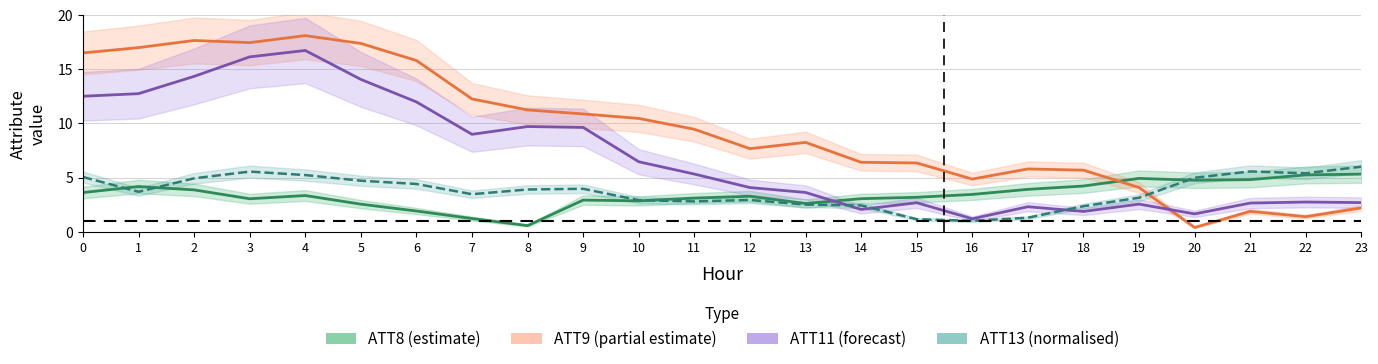

Reading left to right, what are all the values shown in this chart?

ATT8 (estimate): 3.6	4.2	3.9	3.0	3.3	2.5	1.9	1.2	0.6	2.9	2.8	3.1	3.3	2.6	3.0	3.2	3.4	3.9	4.2	4.9	4.7	4.8	5.2	5.3
ATT9 (partial estimate): 16.5	17.0	17.7	17.5	18.1	17.4	15.8	12.3	11.2	10.9	10.5	9.5	7.7	8.2	6.4	6.3	4.9	5.8	5.7	4.1	0.4	1.9	1.4	2.2
ATT11 (forecast): 12.5	12.7	14.3	16.1	16.7	14.1	12.0	9.0	9.7	9.6	6.5	5.3	4.1	3.6	2.1	2.7	1.2	2.3	1.9	2.5	1.6	2.6	2.7	2.7
ATT13 (normalised): 5.0	3.7	4.9	5.5	5.2	4.7	4.4	3.5	3.9	4.0	2.9	2.8	2.9	2.5	2.4	1.1	1.0	1.3	2.4	3.1	5.0	5.6	5.4	6.0